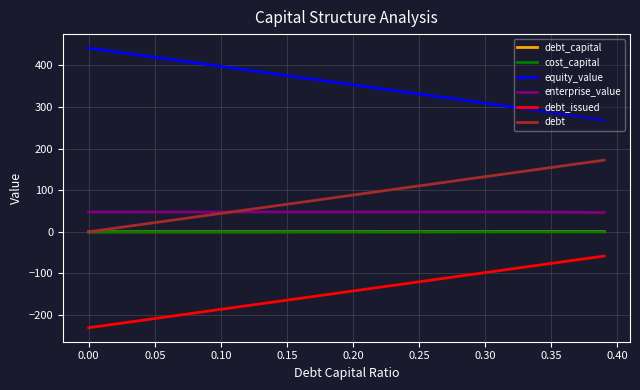

True or false: enterprise_value and cost_capital intersect in this chart.

False